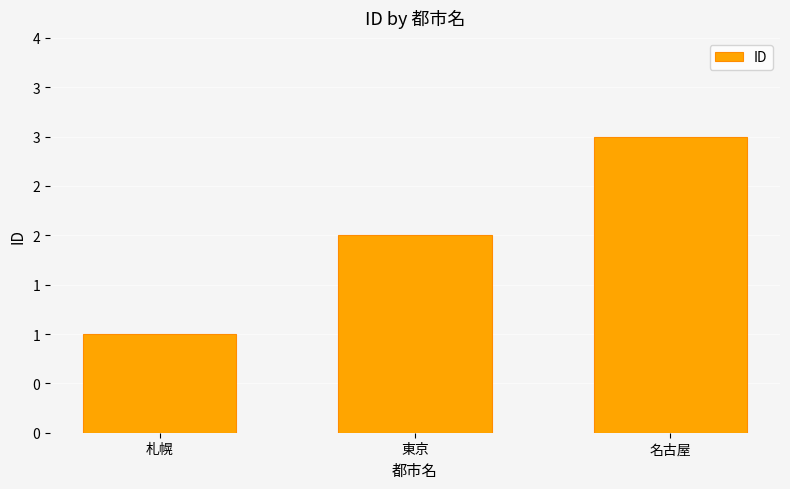

What is the difference between the values at 札幌 and 名古屋?

2